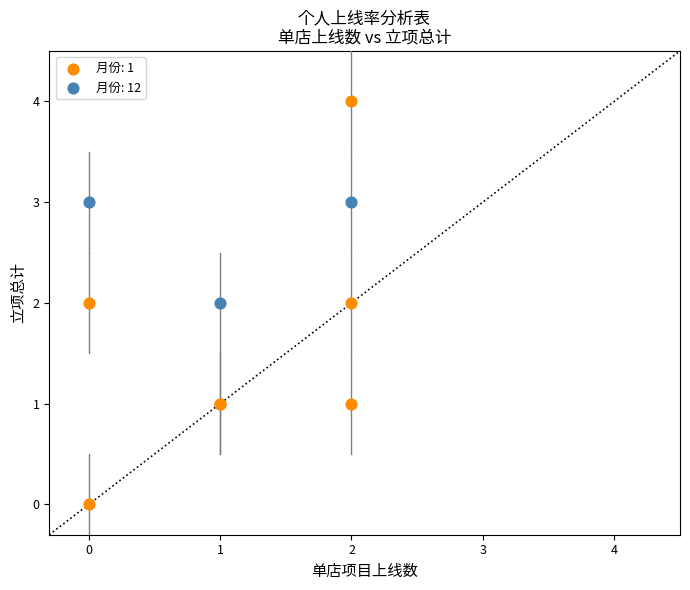

Which series reaches the maximum Y coordinate?

月份: 1